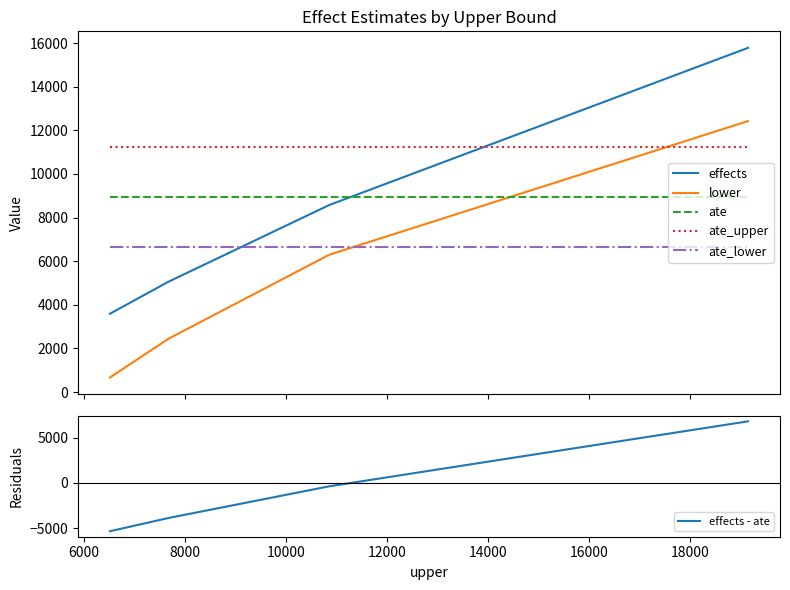

True or false: ate and ate_lower cross at least once.

False